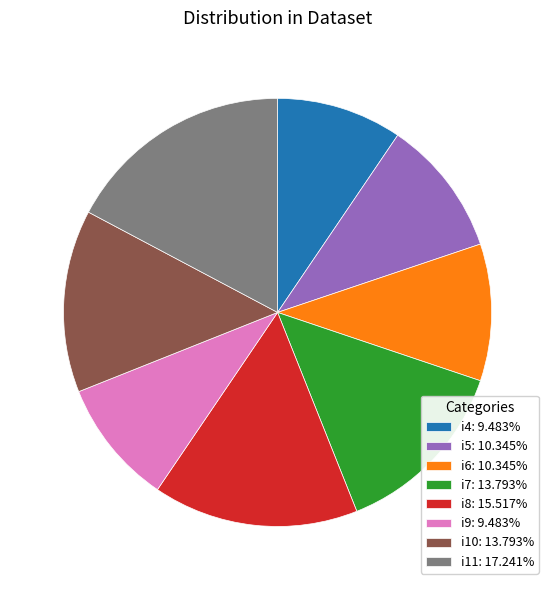

Is there any slice that represents more than half of the pie?

No